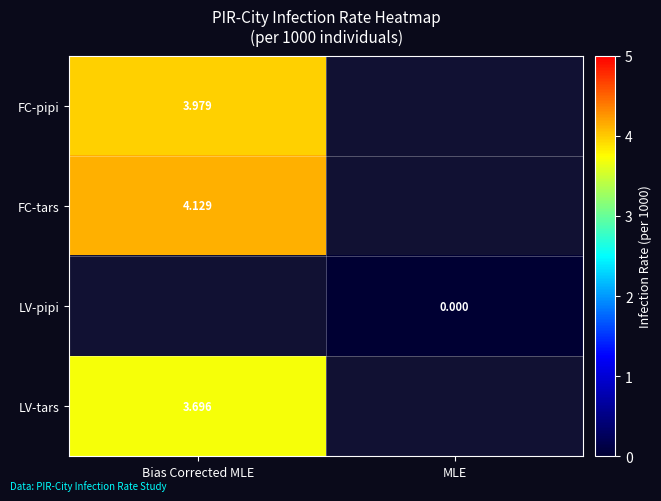

What is the difference between the highest and lowest values at Bias Corrected MLE?

0.4